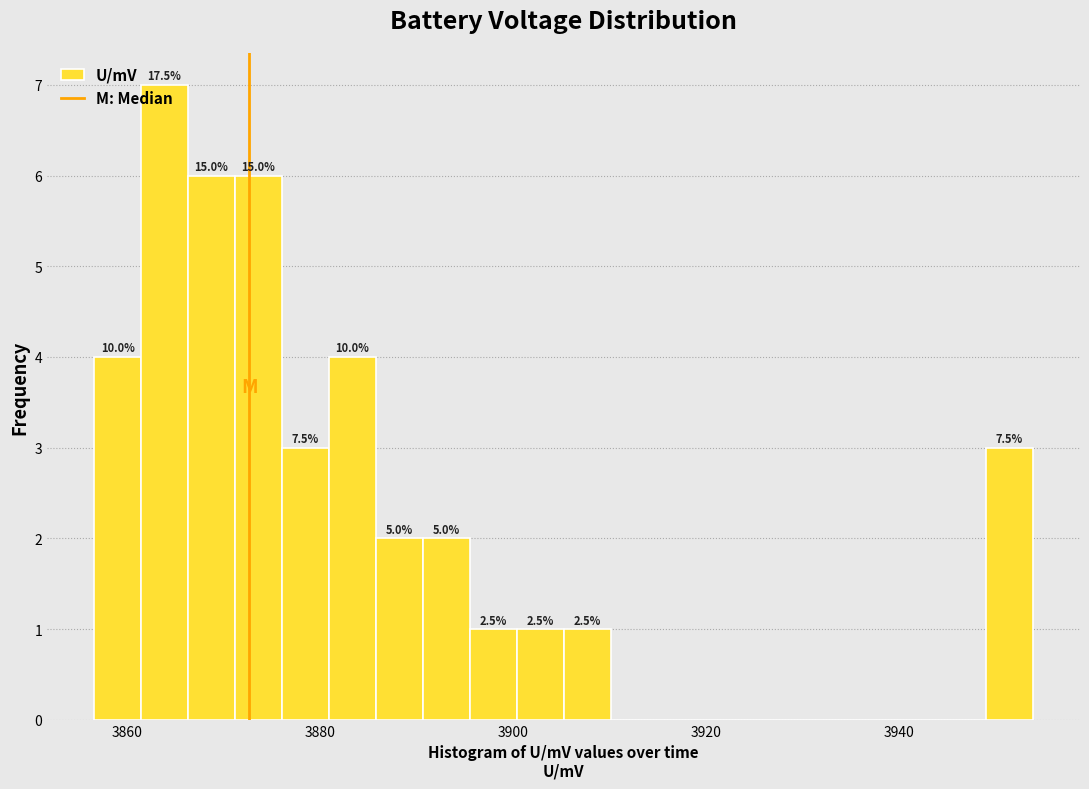

Read against the x-axis, roughly where is the centre of the tallest bar?

3864